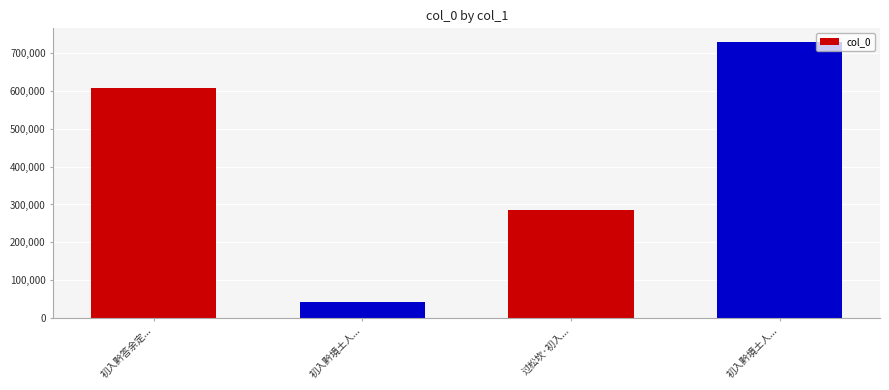

How many values are between 285376 and 728695?

3